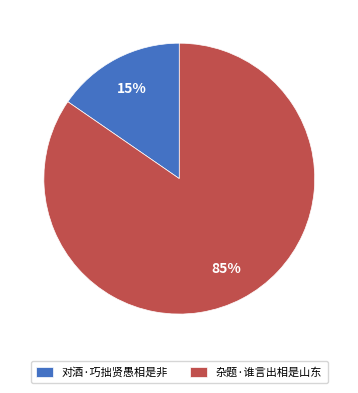

To the nearest percent, what percentage of the pie is 杂题·谁言出相是山东?

85%